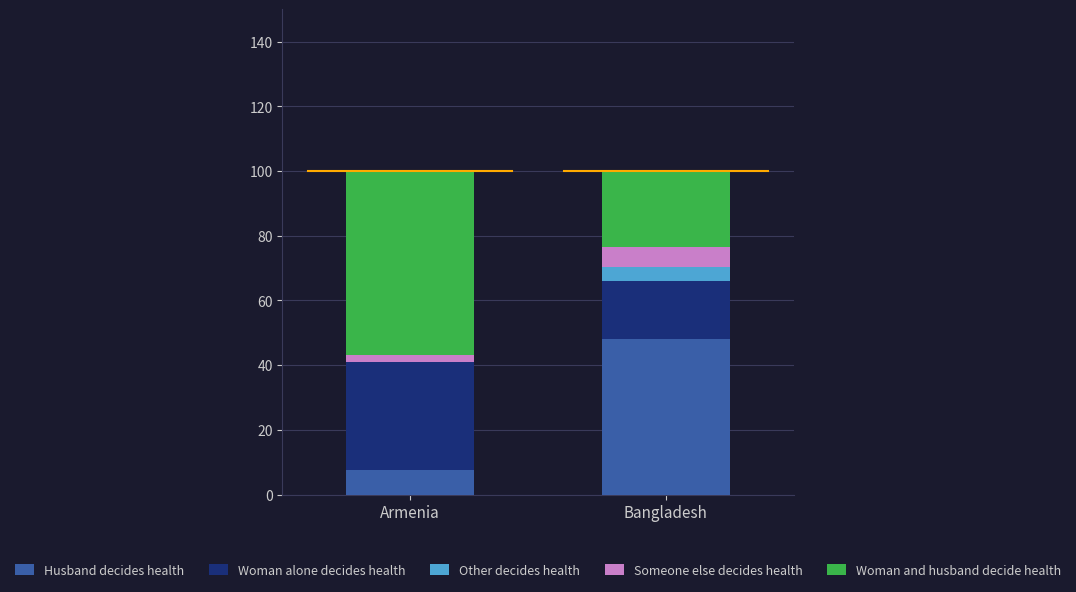

What is the highest value of the Husband decides health series?

48.1